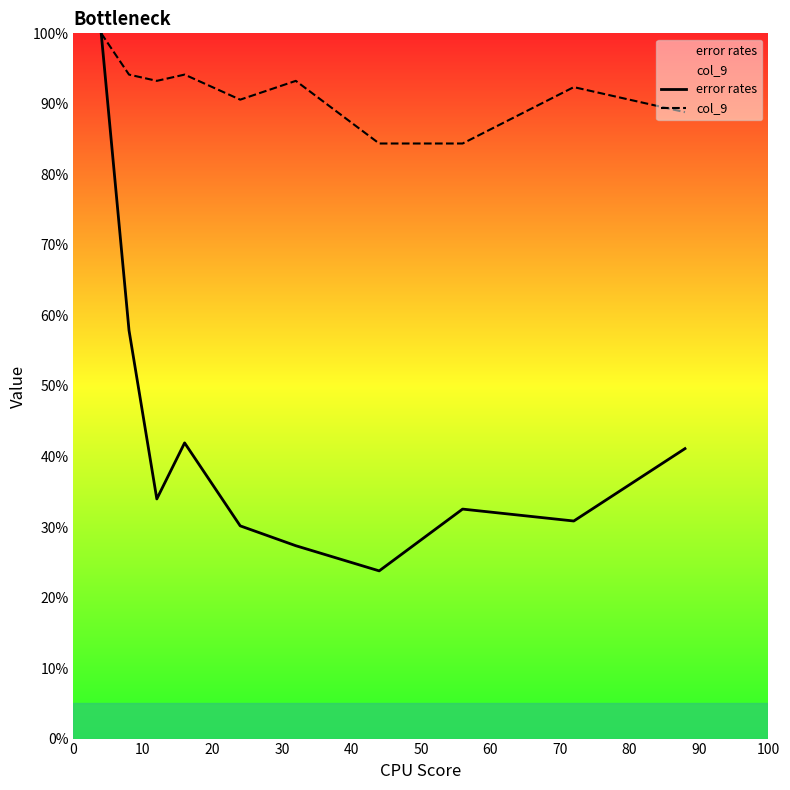

Rank the series by their maximum value, from lowest to highest.

error rates, col_9